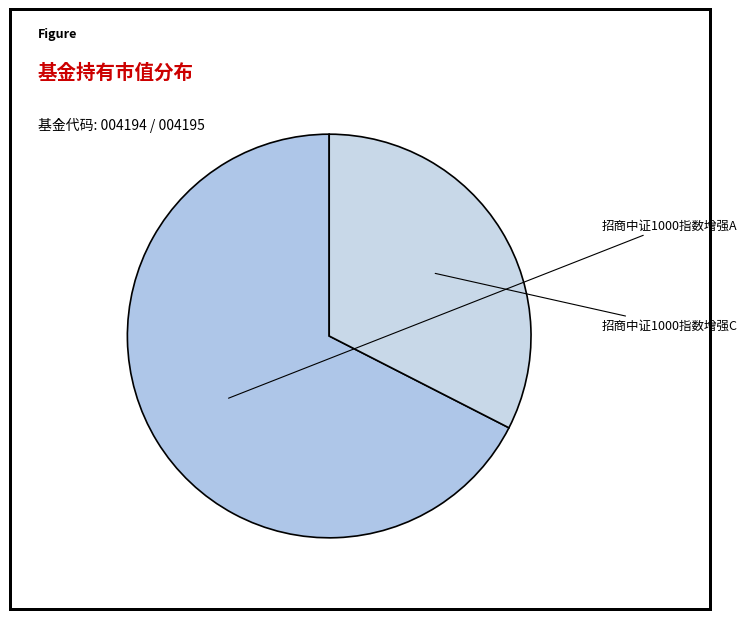

True or false: 招商中证1000指数增强C accounts for 22% of the total.

False